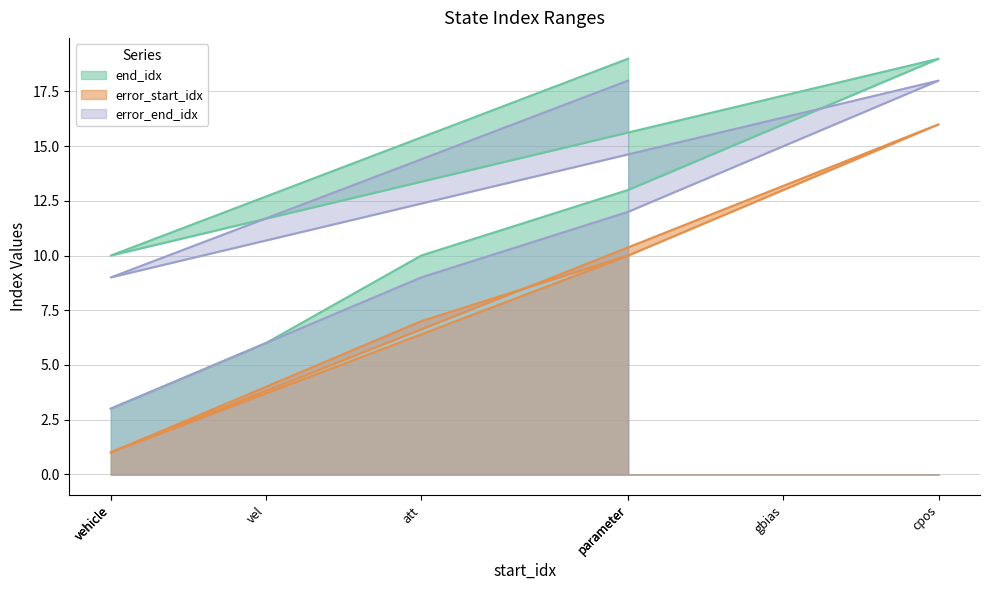

What is the value of the error_start_idx point at the 5th from the left?

13